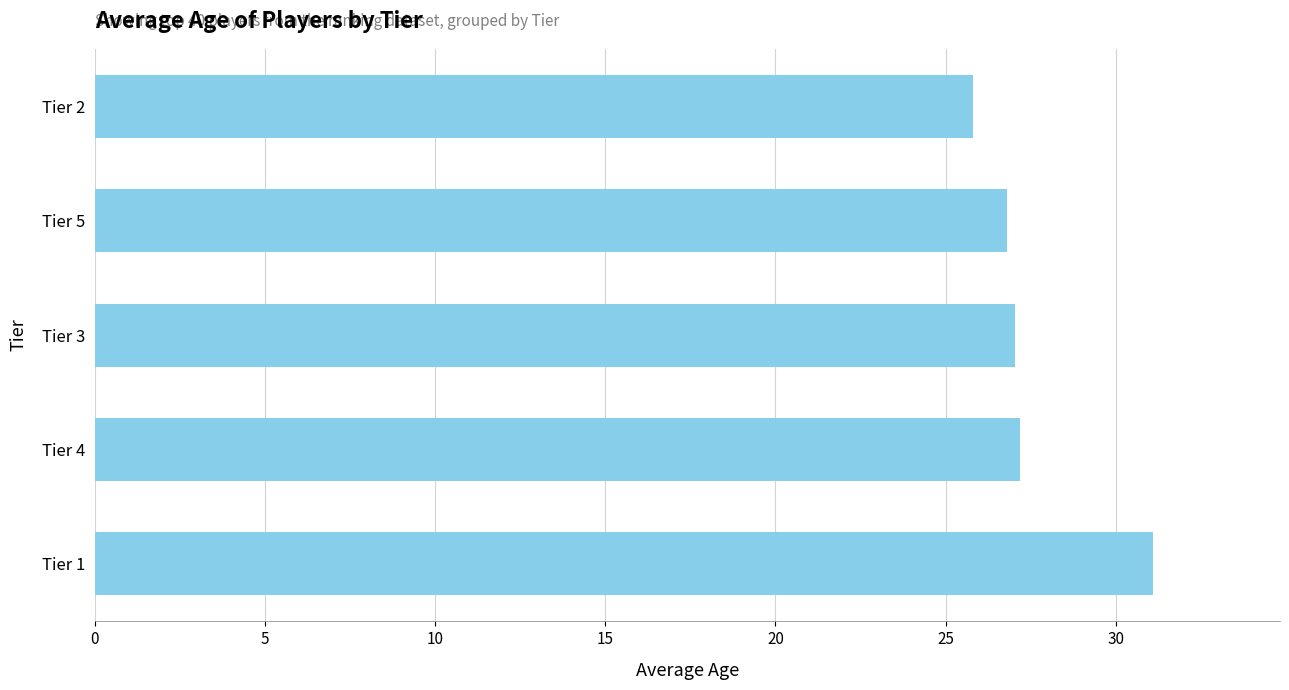

Which has a higher value, Tier 4 or Tier 1?

Tier 1